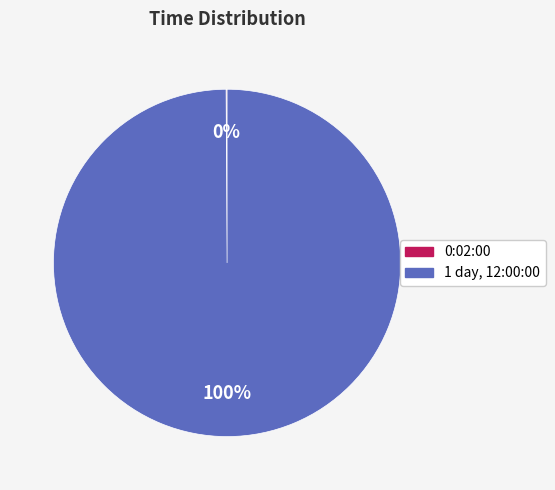

Is it true that 1 day, 12:00:00 is 100% of the pie?

True